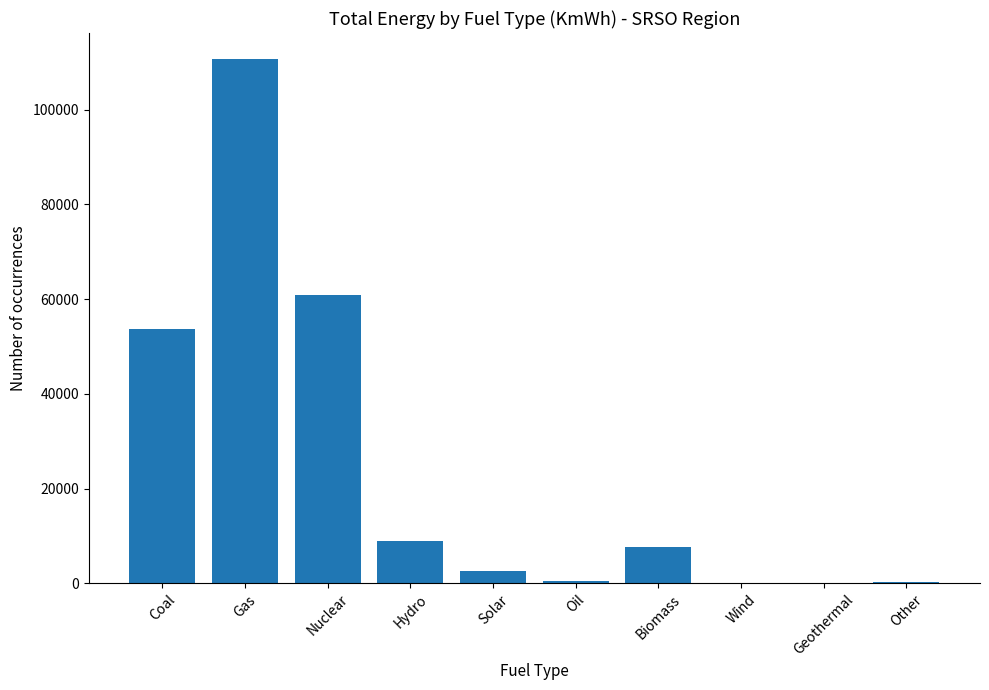

What is the change in value from Coal to Biomass?

-45949.2